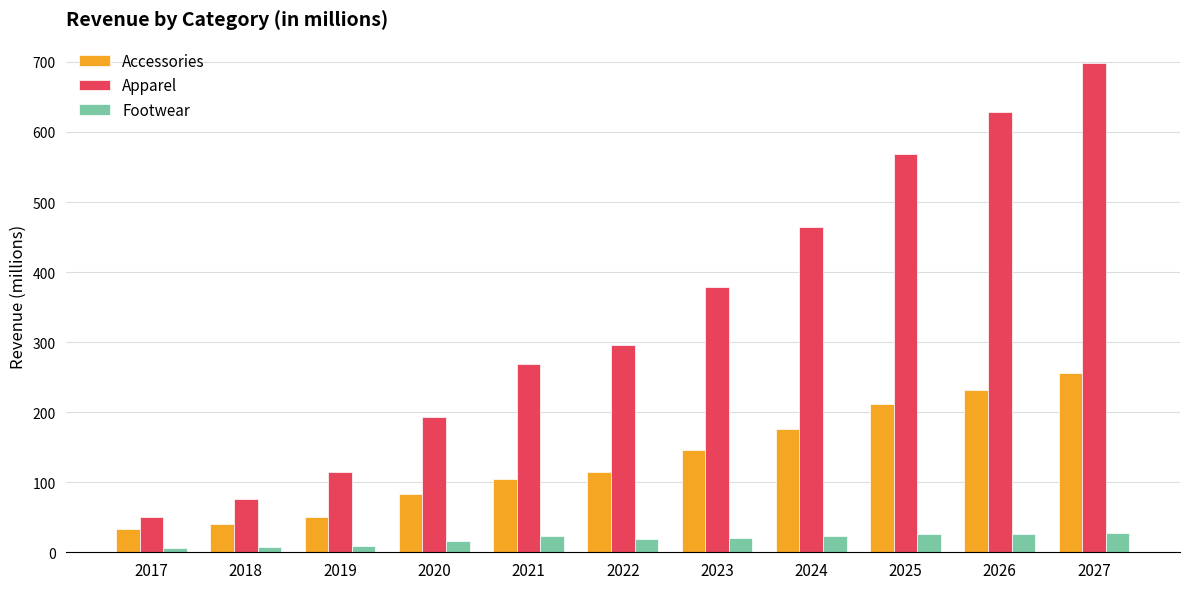

Rank the series at 2017 from highest to lowest value.

Apparel, Accessories, Footwear